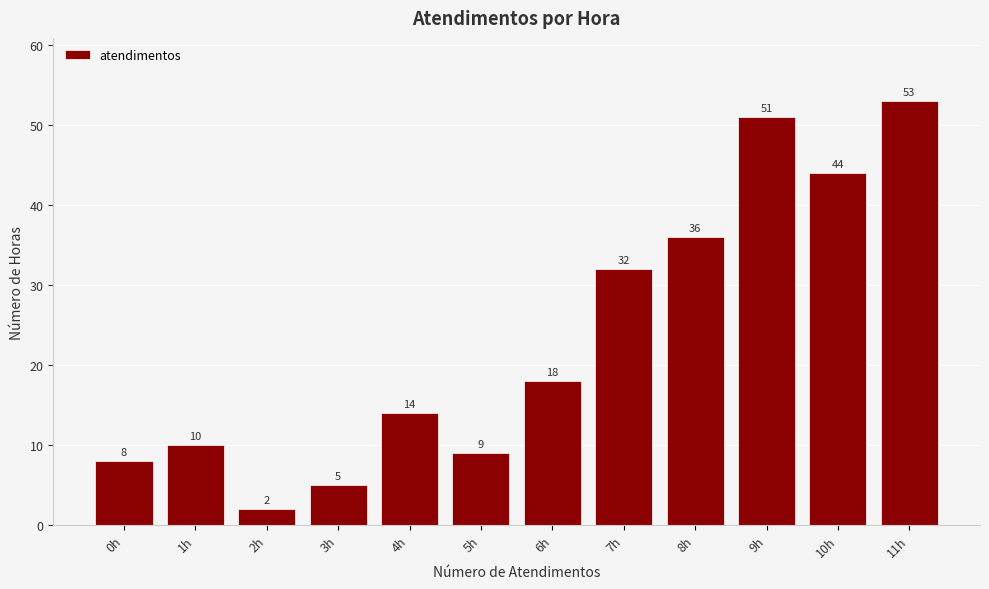

Reading right to left, extract all data points from this chart.

11h=53	10h=44	9h=51	8h=36	7h=32	6h=18	5h=9	4h=14	3h=5	2h=2	1h=10	0h=8